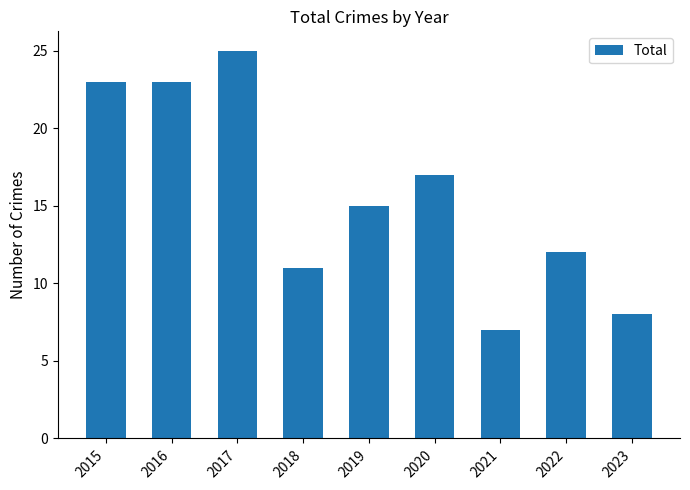

What is the difference between the values at 2016 and 2022?

11